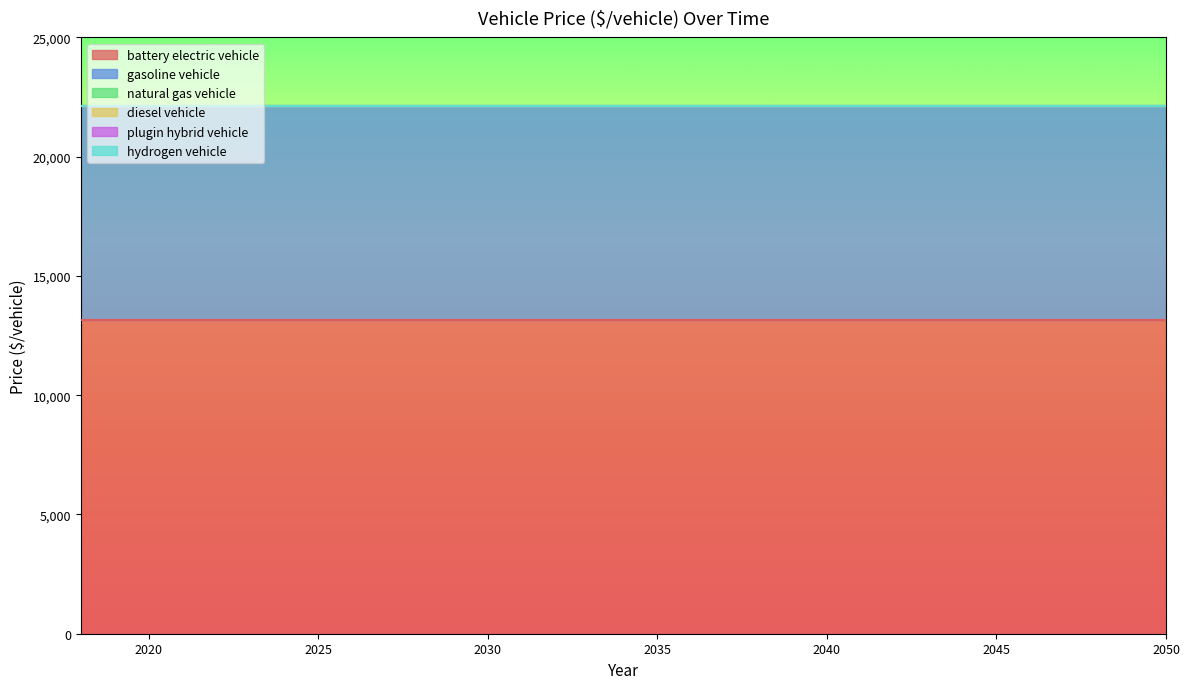

How many distinct data groups are displayed?

6